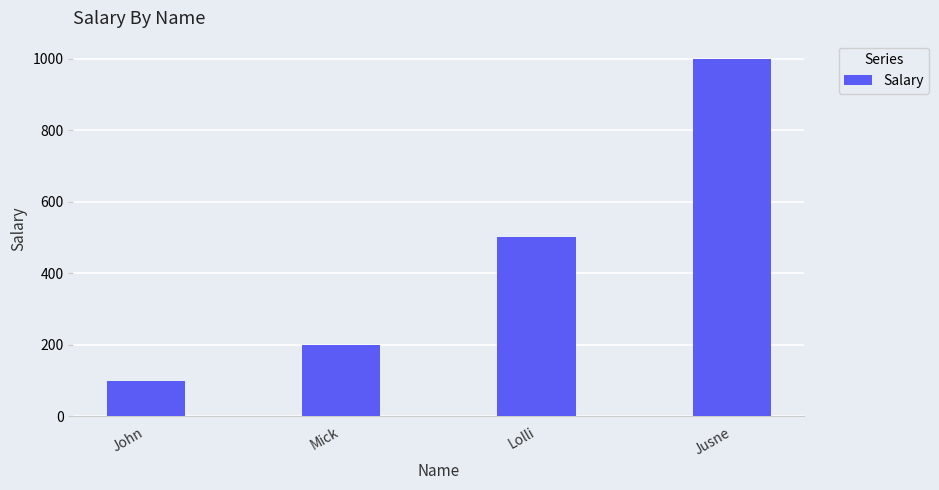

The chart shows a value of 113 at Mick. True or false?

False